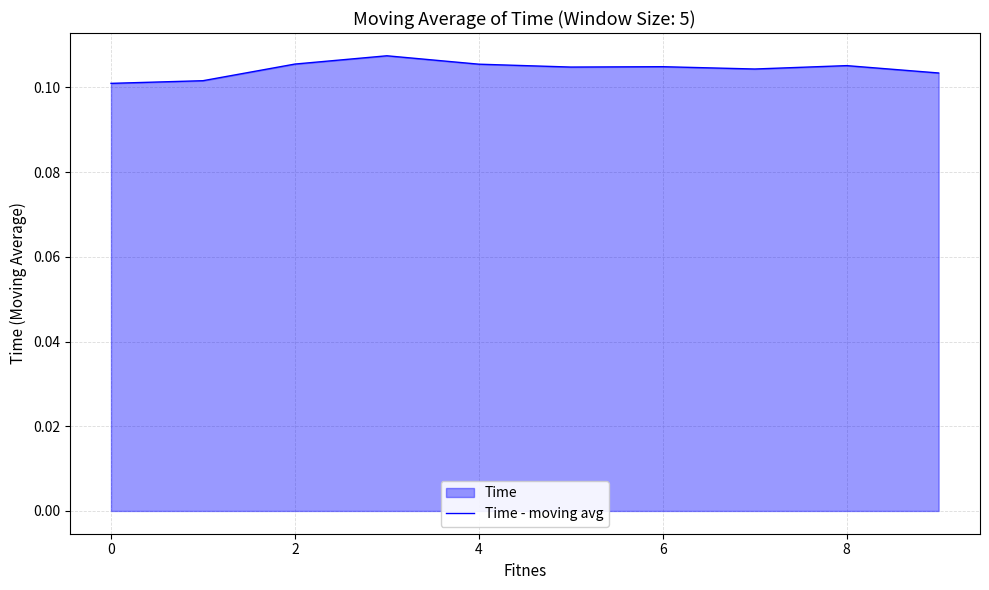

How many interior local peaks (higher than both neighbors) does the data have?

3